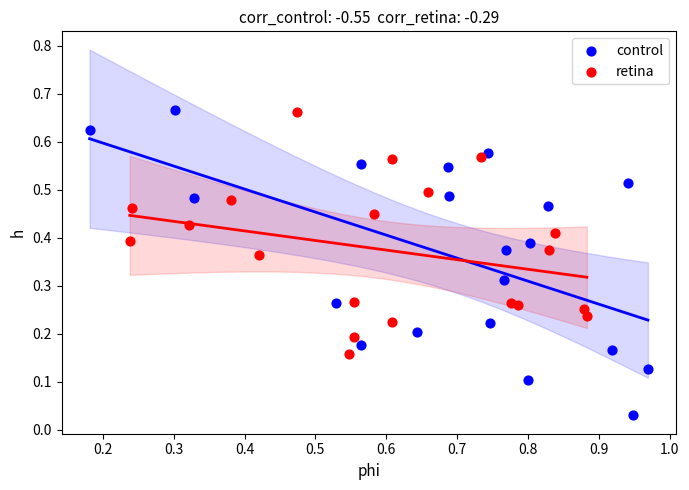

Which series has the widest spread of Y values?

control